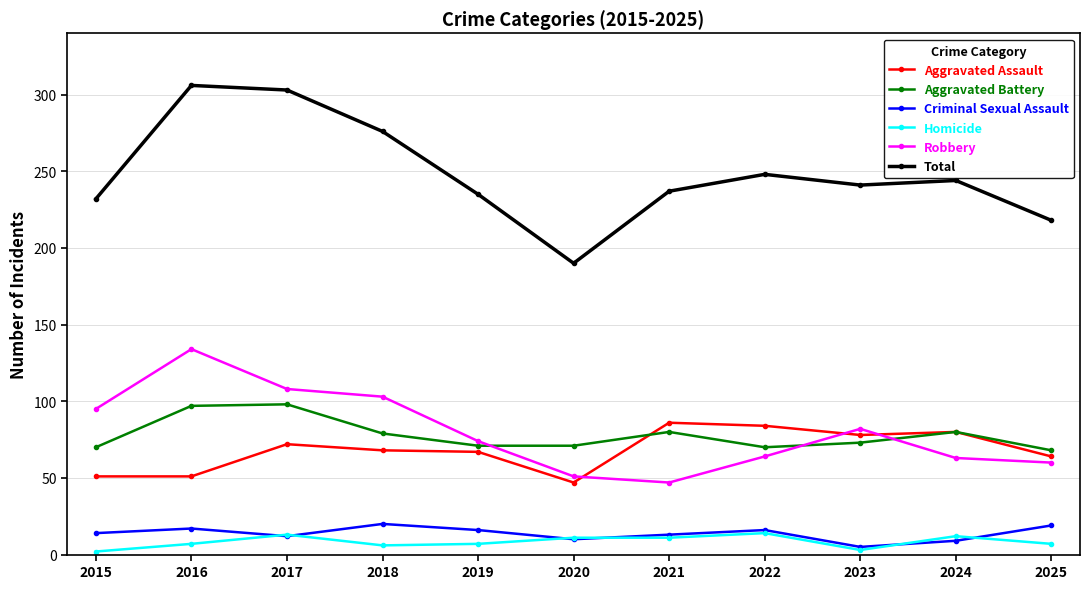

True or false: Aggravated Assault and Criminal Sexual Assault cross at least once.

False